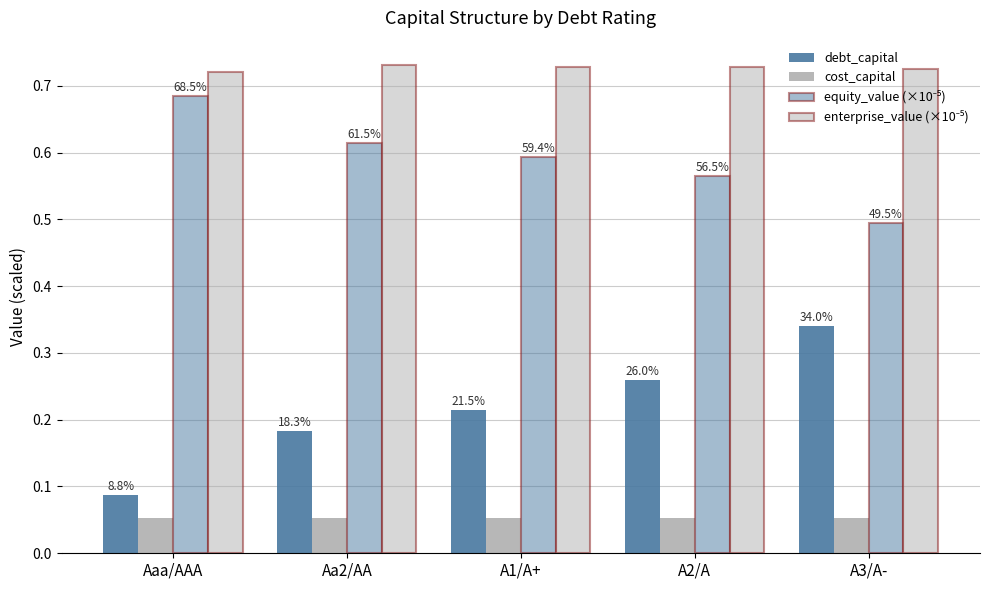

Are the bars grouped side by side (vs. stacked)?

Yes